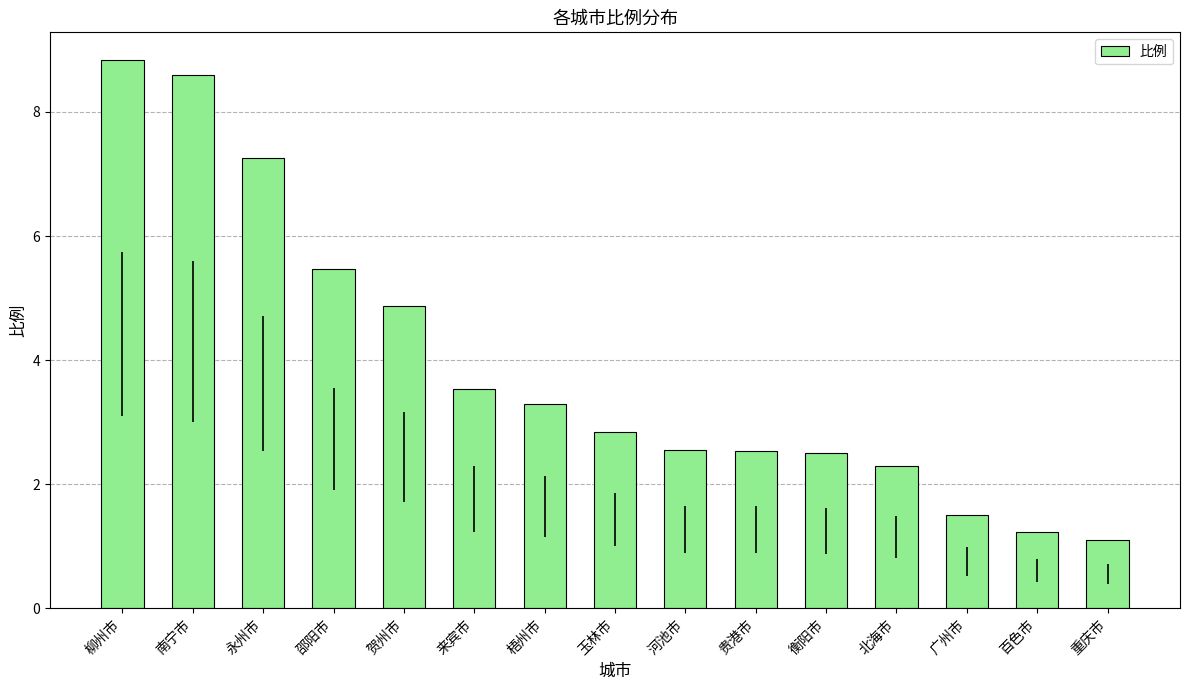

At which category does the chart reach its peak across all series?

柳州市